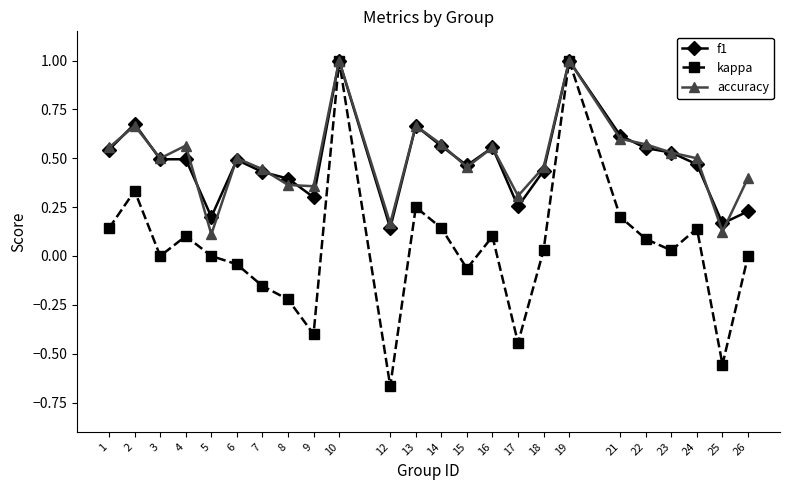

Is the value of kappa at 22 greater than the value of f1 at 22?

No